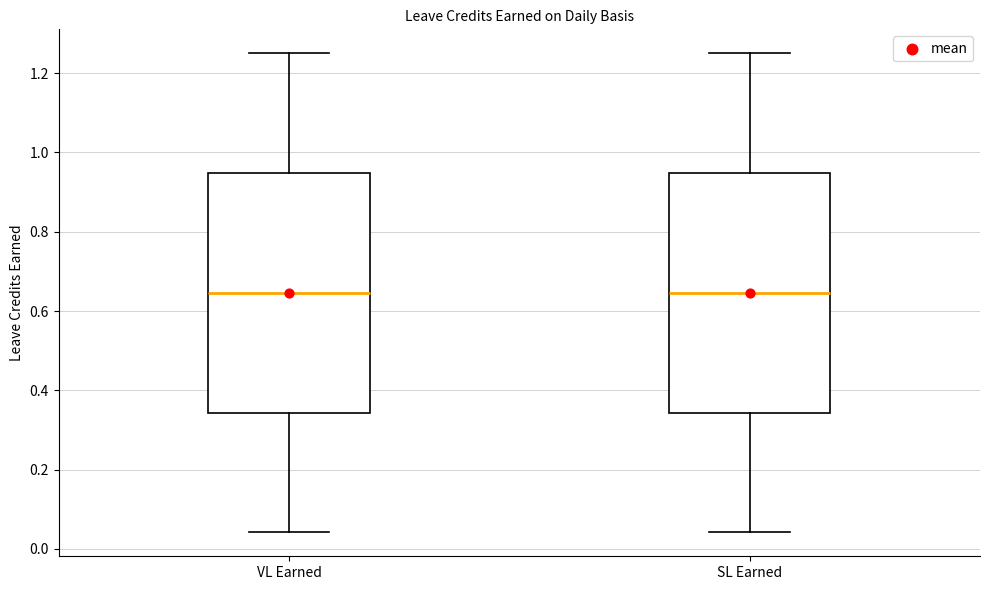

Where is the upper edge of the box for VL Earned on the y-axis? The values are not printed on the chart, so give them approximately, as read against the axis.

0.94